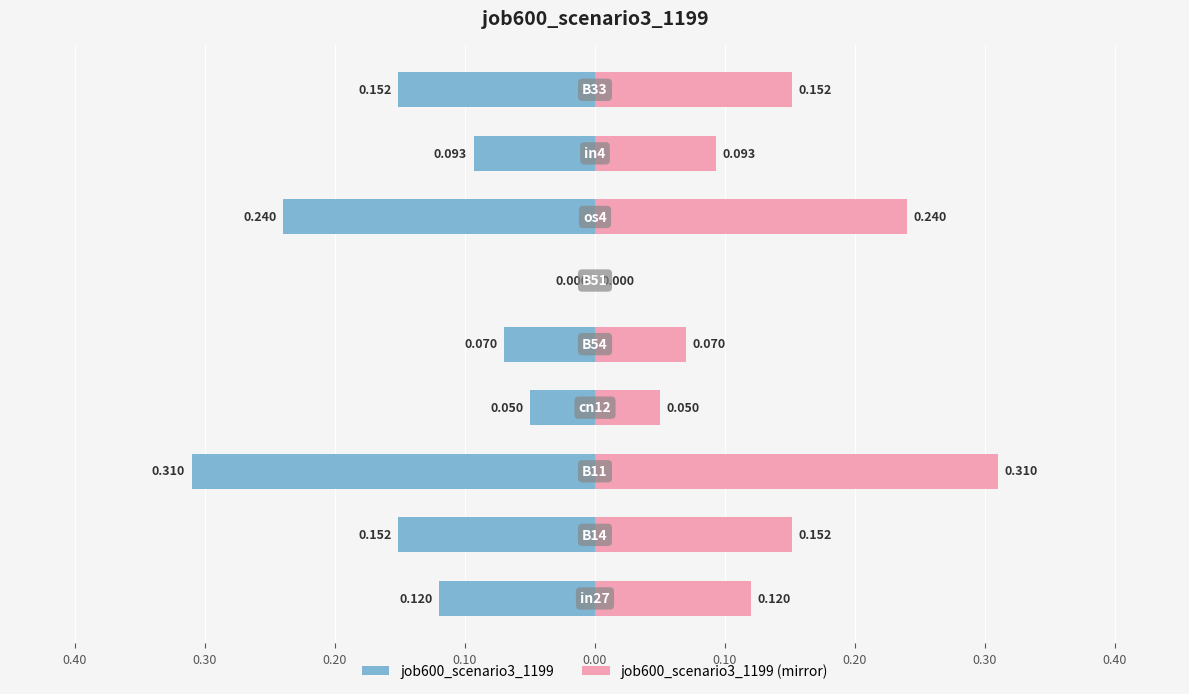

Are the bars grouped side by side (vs. stacked)?

Yes